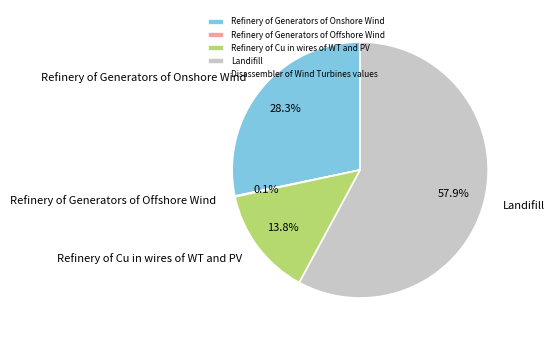

To the nearest percent, what percentage of the pie is Refinery of Generators of Onshore Wind?

28%